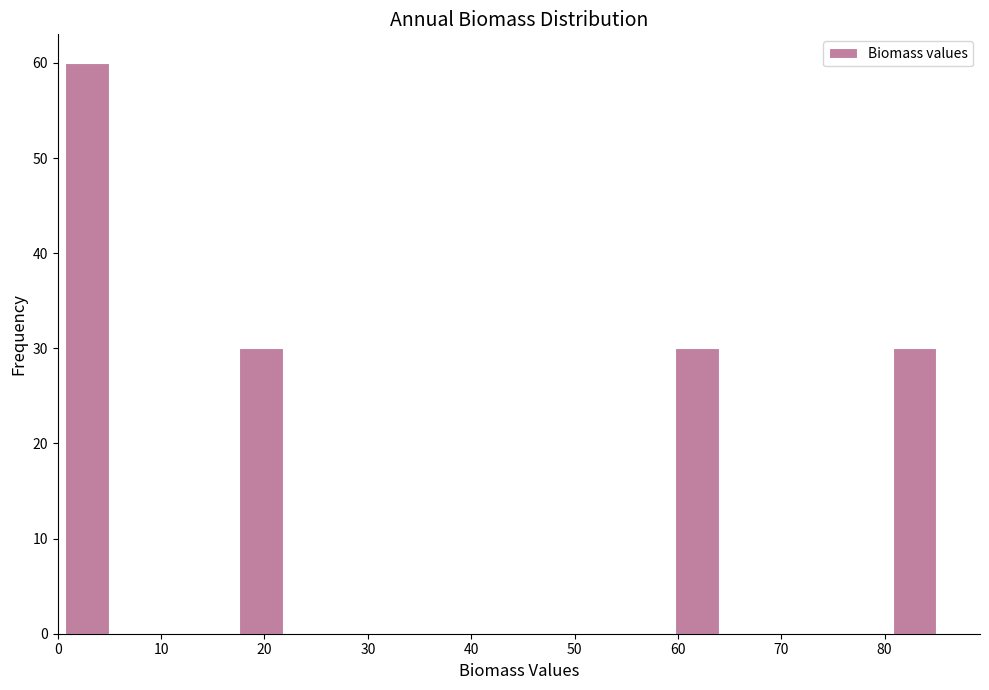

Reading left to right, list every bar in this chart as the range it spans on the x-axis followed by its height. Neither the bar edges nor the heights are printed on the chart, so give them approximately, as read against the axes.

1 to 5: 60
5 to 9: 0
9 to 13: 0
13 to 18: 0
18 to 22: 30
22 to 26: 0
26 to 30: 0
30 to 34: 0
34 to 39: 0
39 to 43: 0
43 to 47: 0
47 to 51: 0
51 to 56: 0
56 to 60: 0
60 to 64: 30
64 to 68: 0
68 to 72: 0
72 to 77: 0
77 to 81: 0
81 to 85: 30